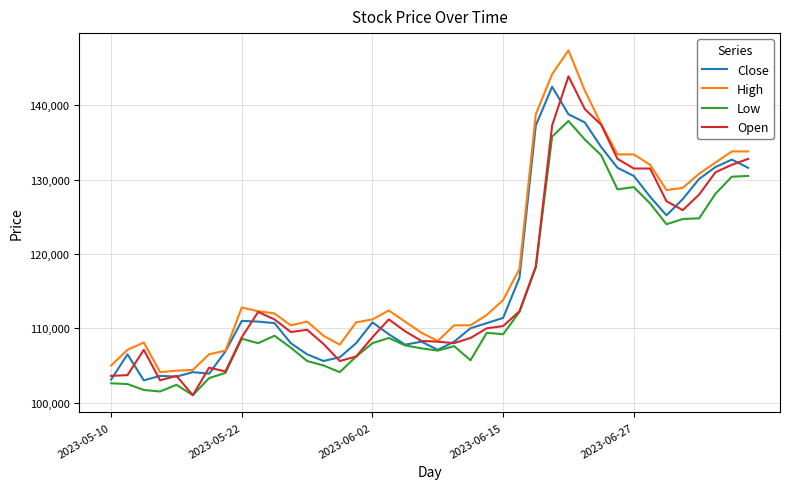

Which series has the largest range (max minus min)?

High